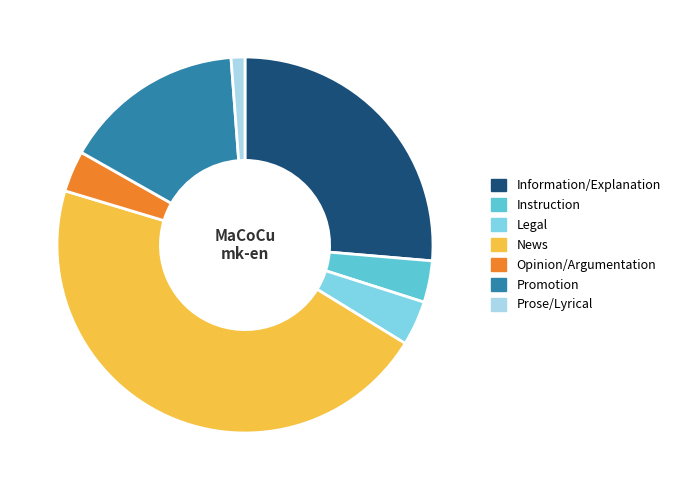

Does Prose/Lyrical account for over 50% of the chart?

No